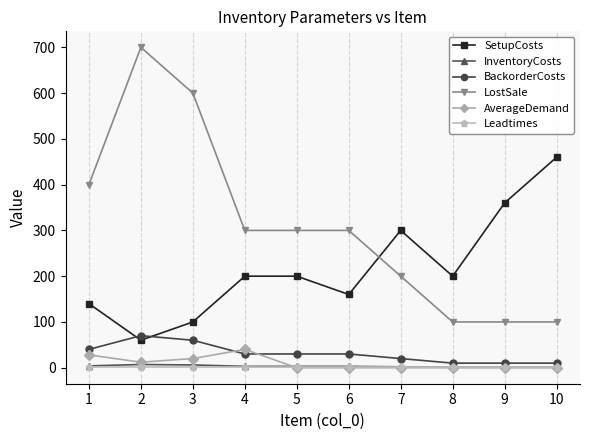

Does the chart have visible grid lines?

Yes